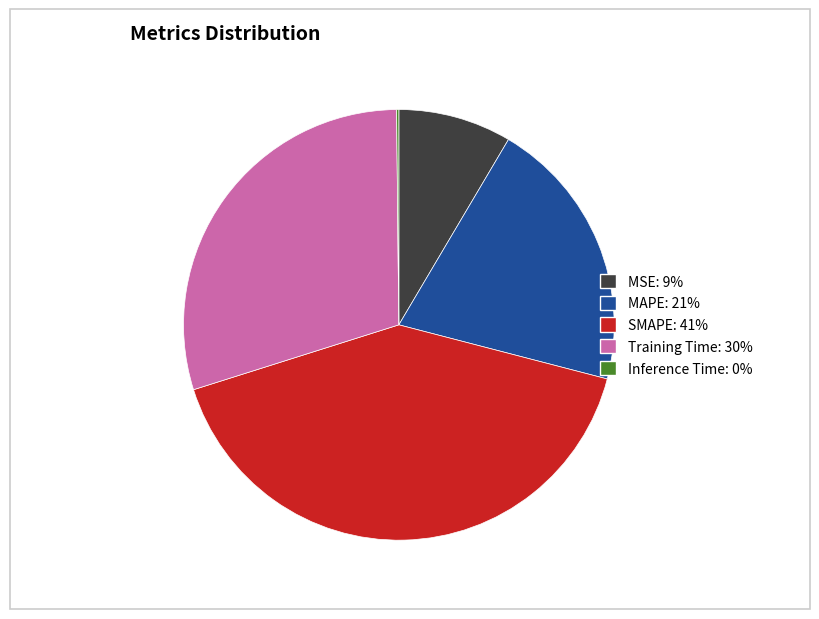

Between SMAPE and MAPE, which is larger?

SMAPE